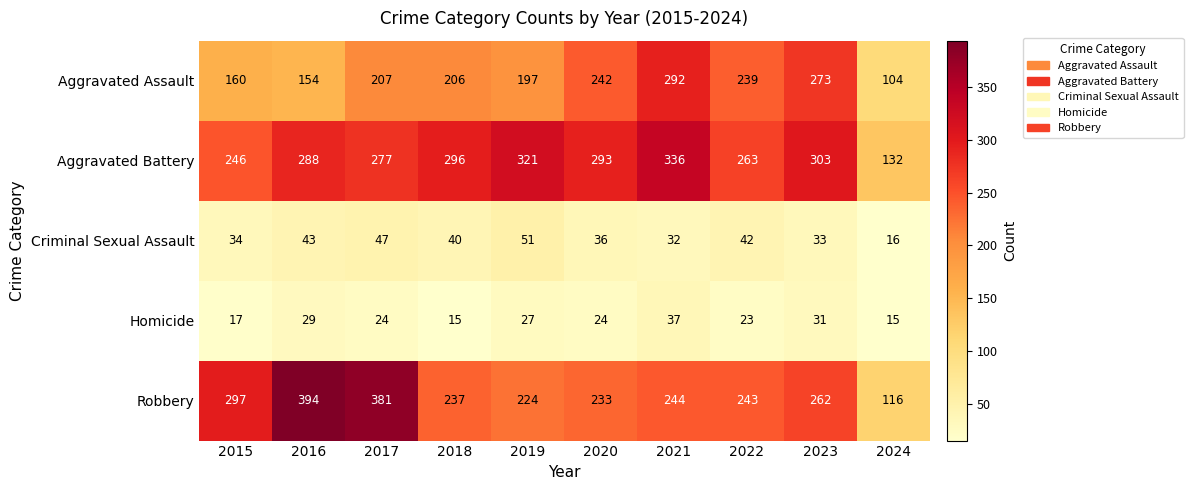

At which category is the sum across all series the highest?

2021